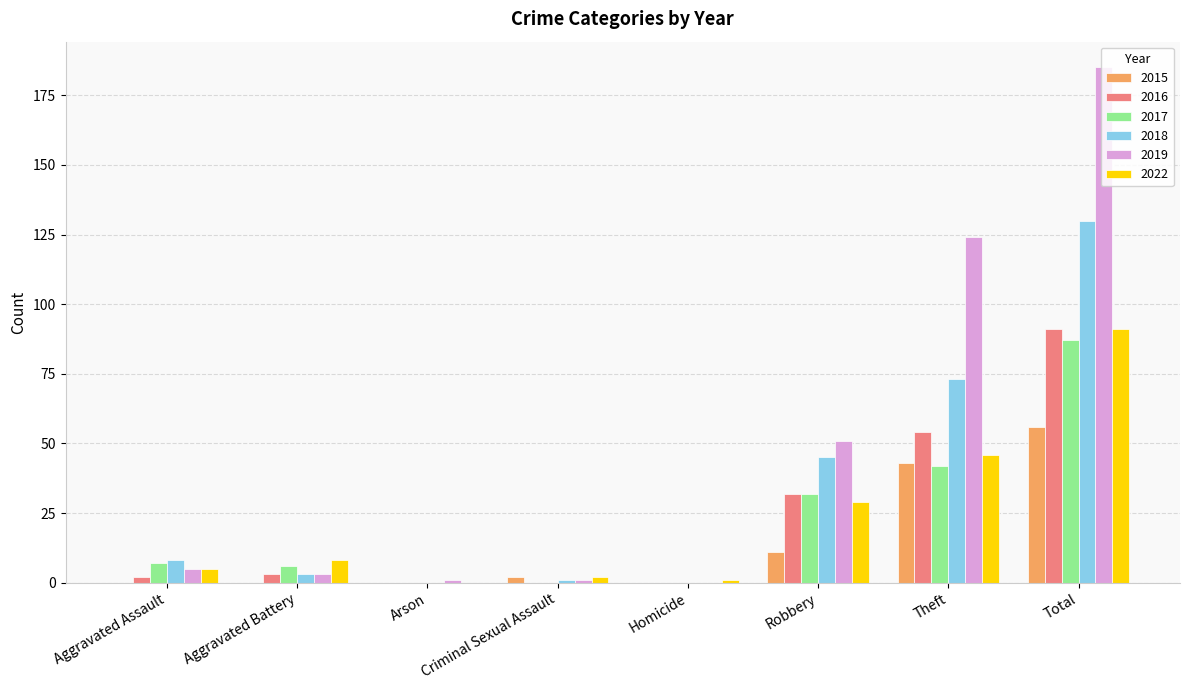

How many categories are shown in the chart?

8